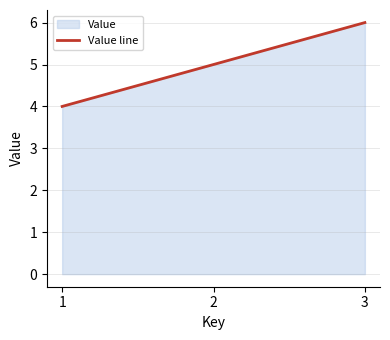

Reading left to right, what are all the values shown in this chart?

4	5	6